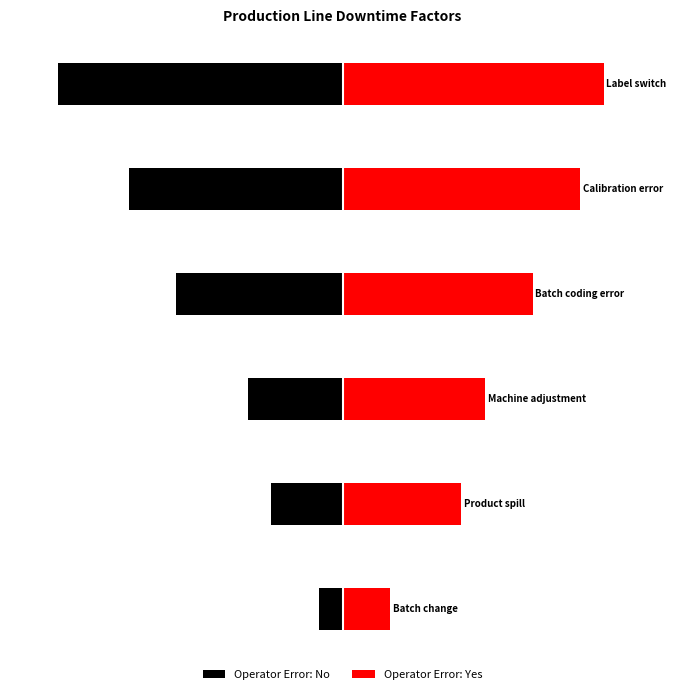

How many data points in Operator Error: No are less than -4?

3